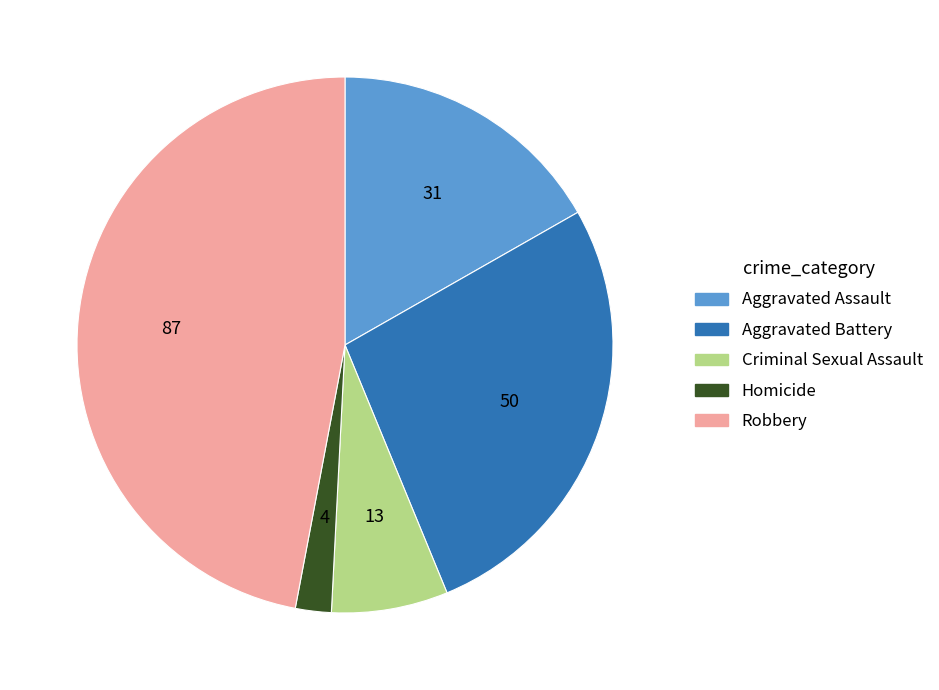

How many segments does this pie chart have?

5